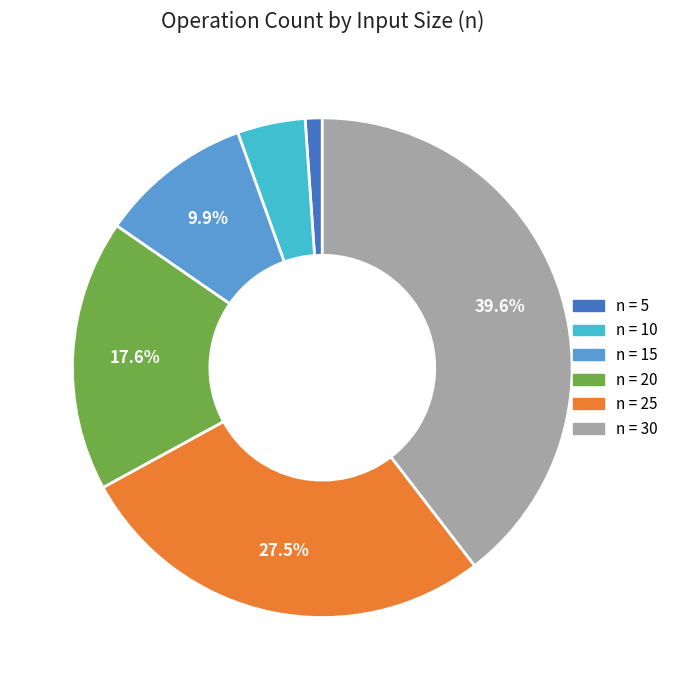

Is there a majority slice in this chart?

No